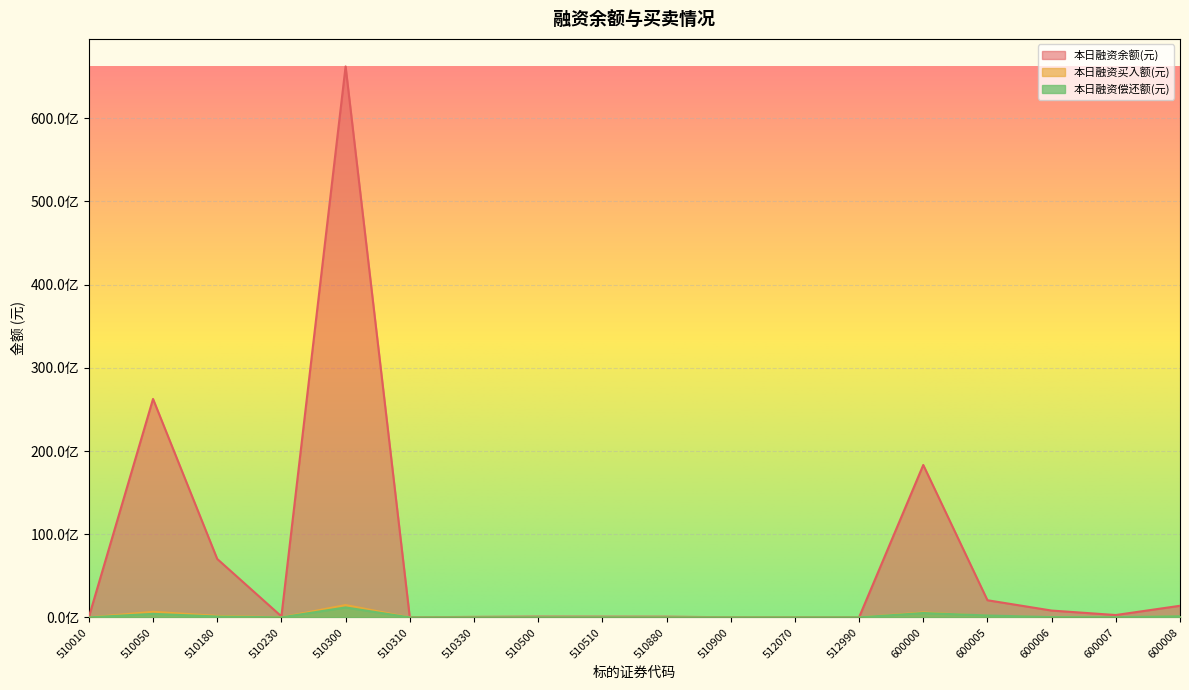

Reading right to left, list all the values displayed in this chart.

本日融资余额(元): 1398535147	284996248	821866236	2062635252	18323650023	13986434	4592293	16074240	83917616	87778396	93238621	59554715	14567118	66226882538	124447652	7027598235	26259419782	44015072
本日融资买入额(元): 119362850	18200555	0	183602270	600817836	1599541	1248300	3427649	1369014	6629780	3577610	2287029	244653	1483199308	11879117	183717380	675594563	2150024
本日融资偿还额(元): 138958808	28280156	35225791	229854806	526304837	6380399	688021	2131530	1232182	10256534	8620718	1686229	831623	1196405558	5911860	105043469	425353311	2433939